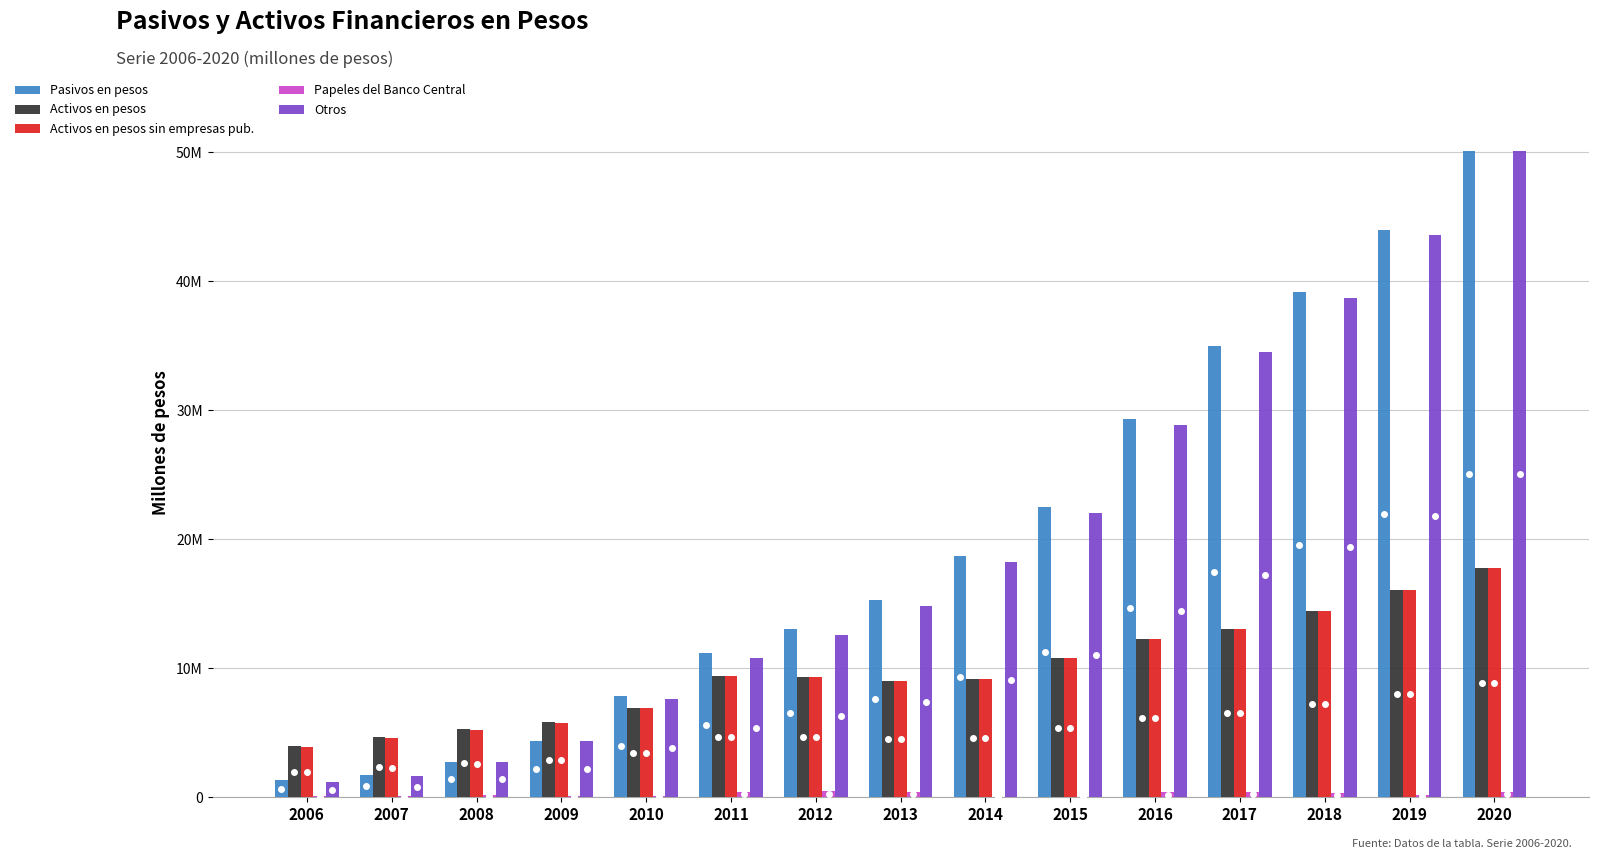

Reading left to right, what are all the values shown in this chart?

Pasivos en pesos: 2006=1317575	2007=1704559	2008=2768095	2009=4337895	2010=7889100	2011=11200998	2012=13015967	2013=15285636	2014=18681365	2015=22523188	2016=29317723	2017=34965837	2018=39186492	2019=43997027	2020=50083426
Activos en pesos: 2006=3989793	2007=4699394	2008=5333181	2009=5850344	2010=6885997	2011=9406367	2012=9298488	2013=9000392	2014=9151137	2015=10782887	2016=12236988	2017=13072668	2018=14483242	2019=16063376	2020=17783660
Activos en pesos sin empresas pub.: 2006=3884458	2007=4569733	2008=5210214	2009=5736367	2010=6884775	2011=9406293	2012=9298488	2013=9000392	2014=9151137	2015=10778887	2016=12236988	2017=13072668	2018=14483242	2019=16063376	2020=17783660
Papeles del Banco Central: 2006=90669	2007=107338	2008=144664	2009=129185	2010=135776	2011=444858	2012=474927	2013=444216	2014=58381	2015=10365	2016=395200	2017=437030	2018=363230	2019=152096	2020=441382
Otros: 2006=1190292	2007=1635788	2008=2768095	2009=4337895	2010=7616805	2011=10766653	2012=12581622	2013=14851291	2014=18247020	2015=22059040	2016=28883378	2017=34531492	2018=38752147	2019=43616546	2020=50083426